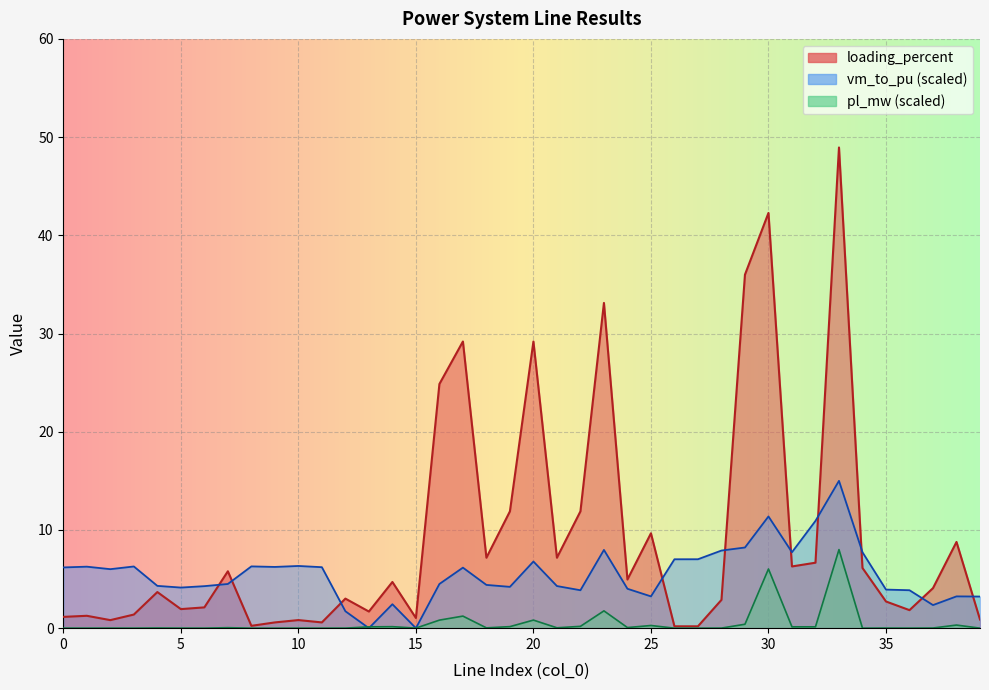

How many data points does each series have?

40